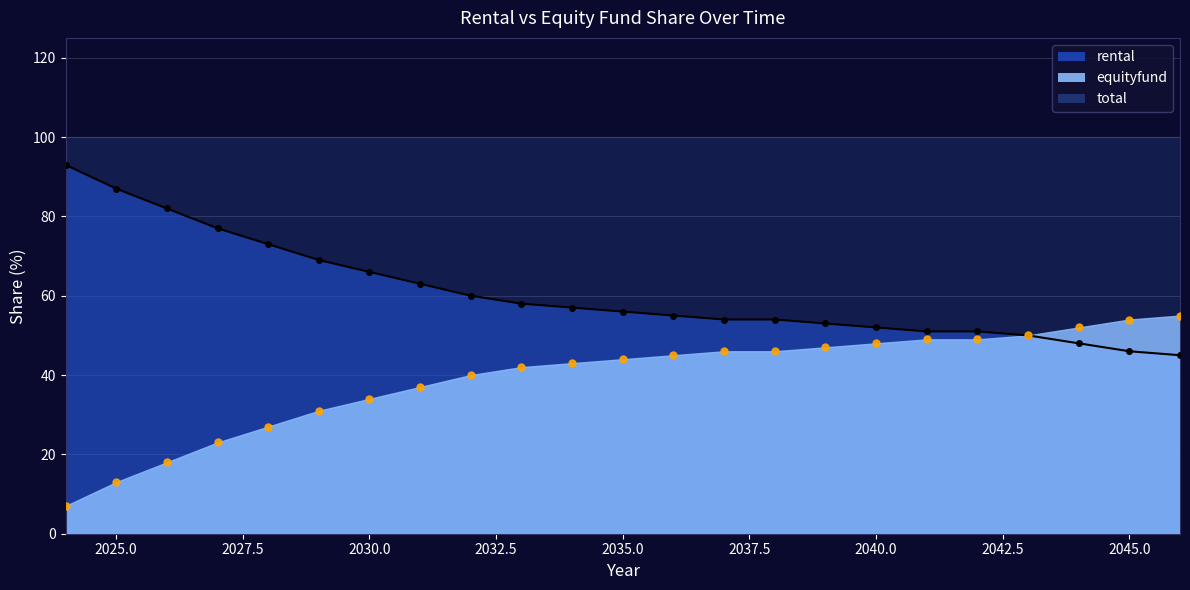

Which series has the widest spread of values?

rental